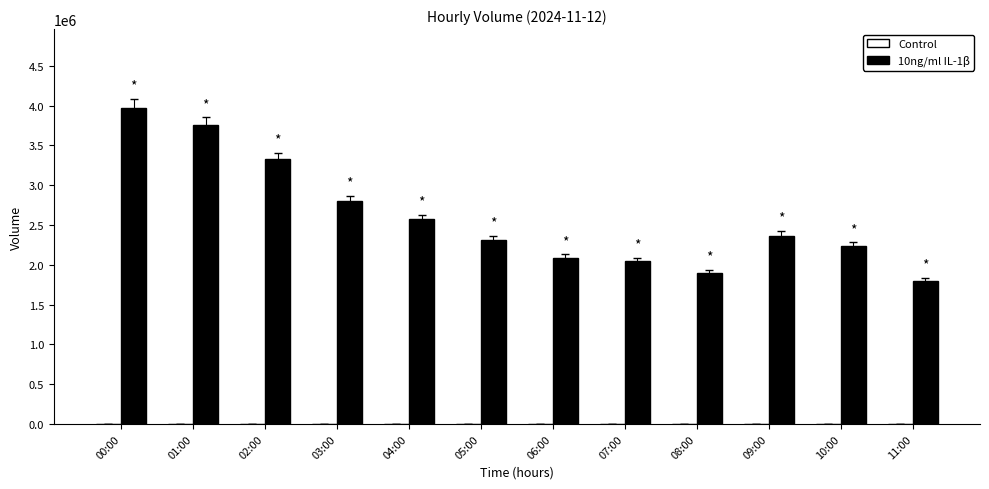

How many distinct data groups are displayed?

1